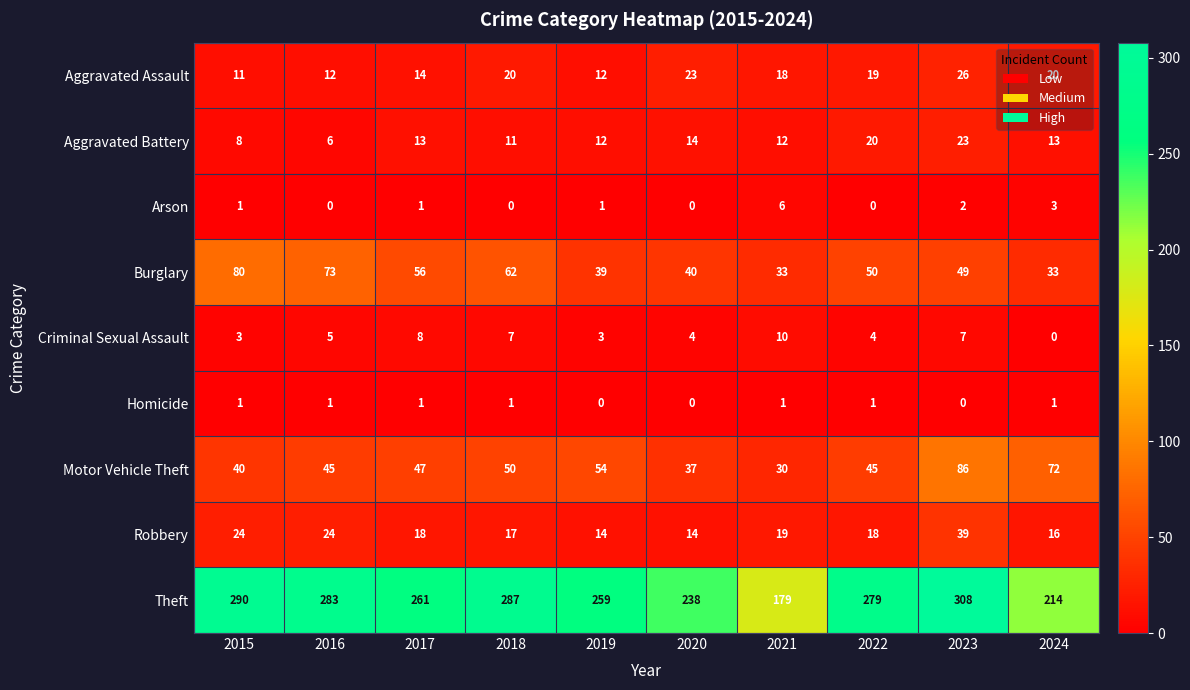

Which series has the largest range (max minus min)?

Theft